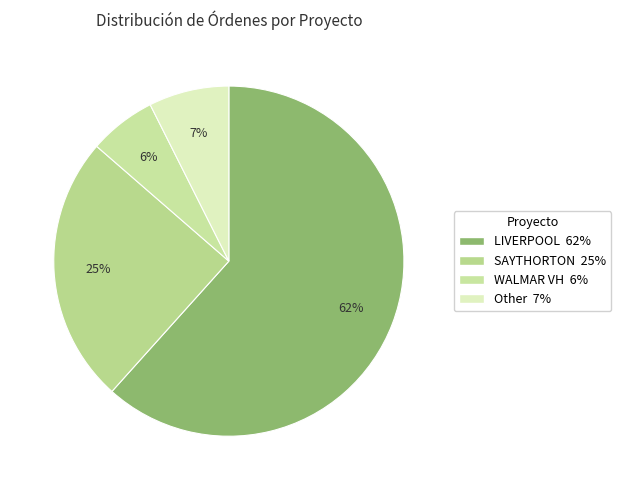

Does LIVERPOOL account for over 50% of the chart?

Yes